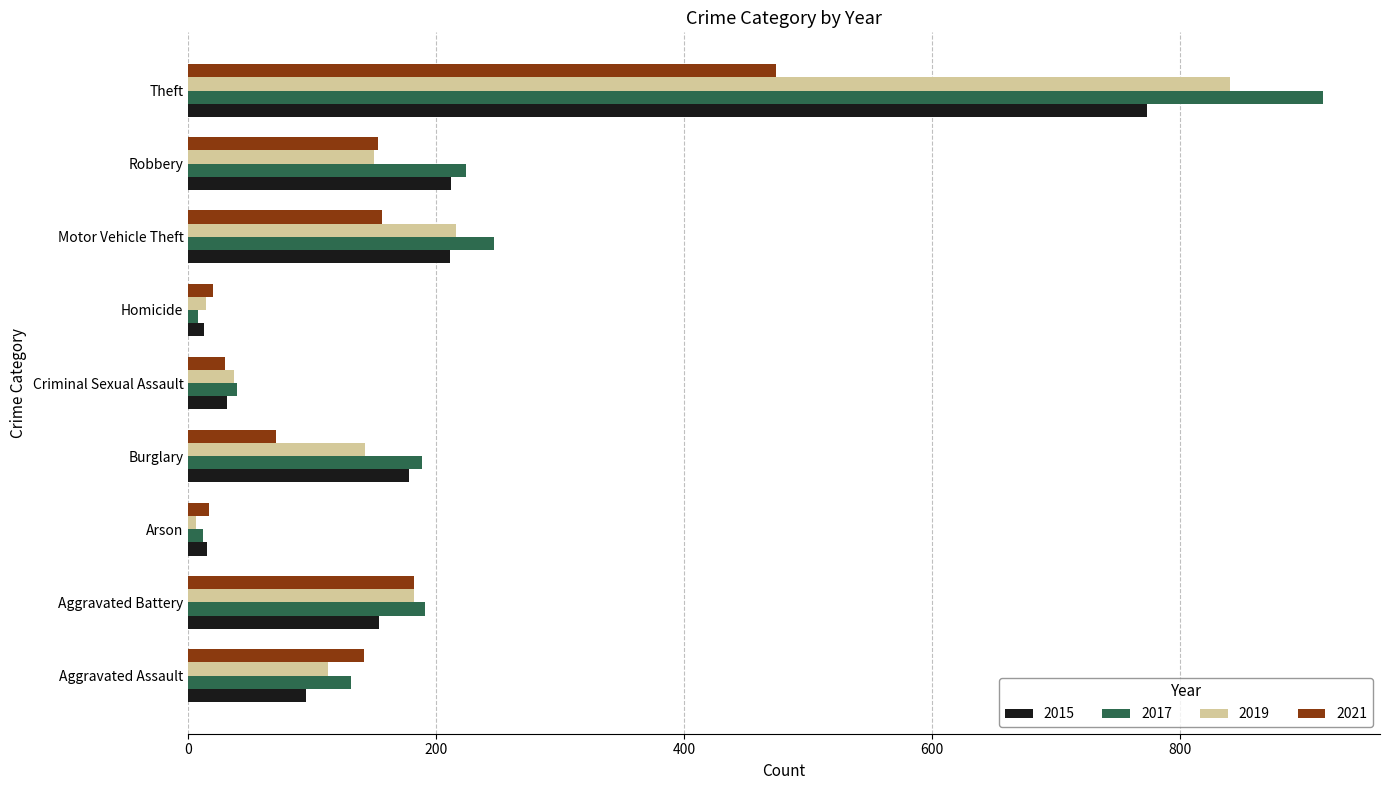

Where is 2017 nearest to the value 462?

Motor Vehicle Theft